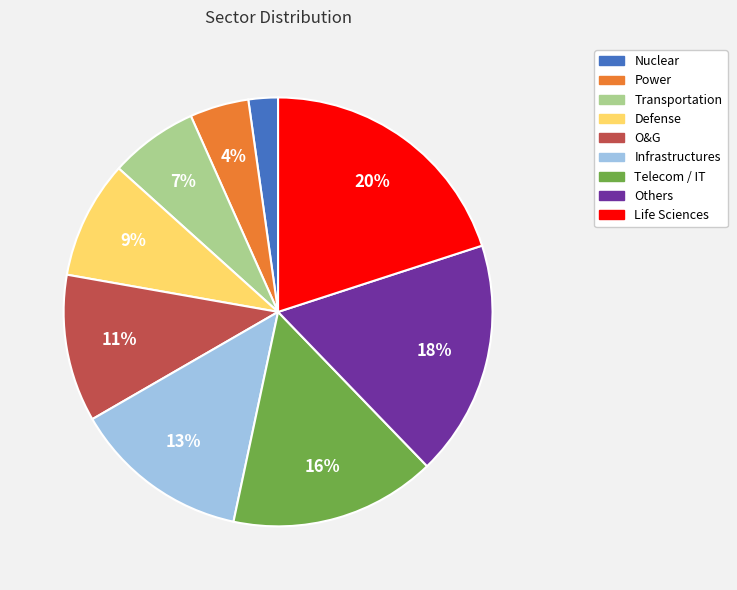

The Telecom / IT slice represents 16% of the pie. True or false?

True